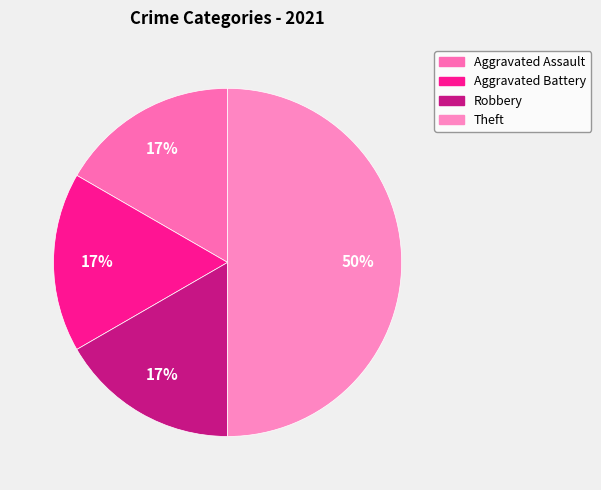

What is the smallest slice in the pie chart?

Aggravated Assault